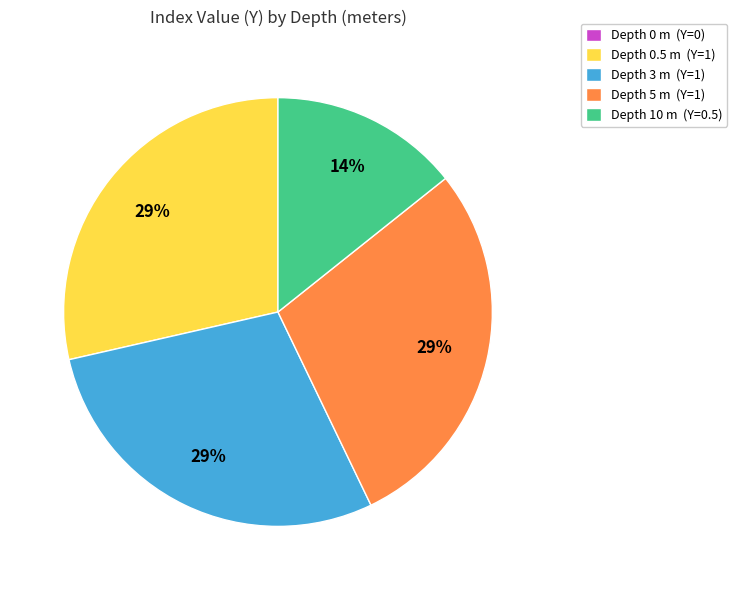

Approximately how many times larger is the value at Depth 3 m (Y=1) compared to Depth 0.5 m (Y=1)?

1.0